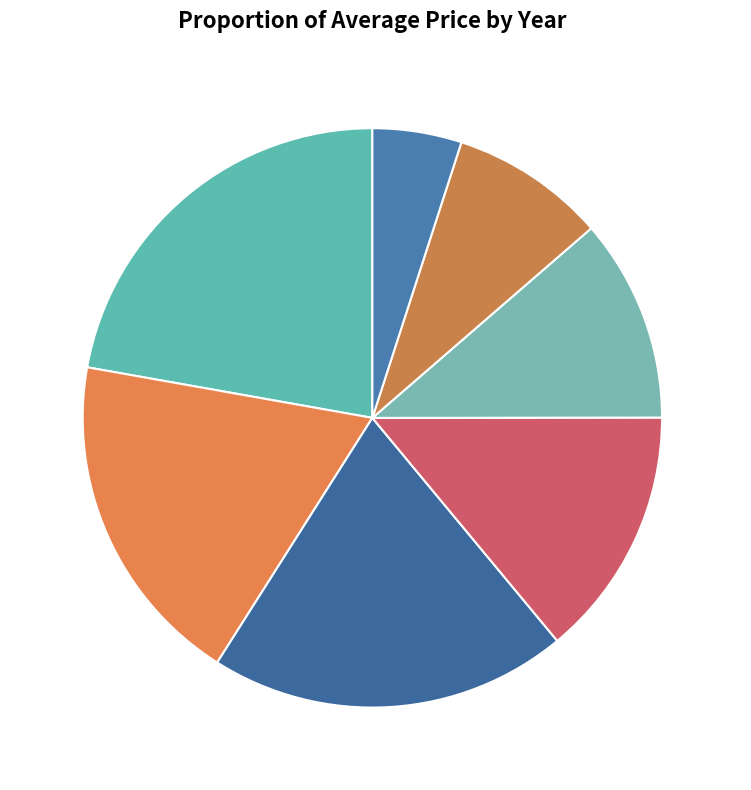

To the nearest percent, what is the average slice percentage?

14%